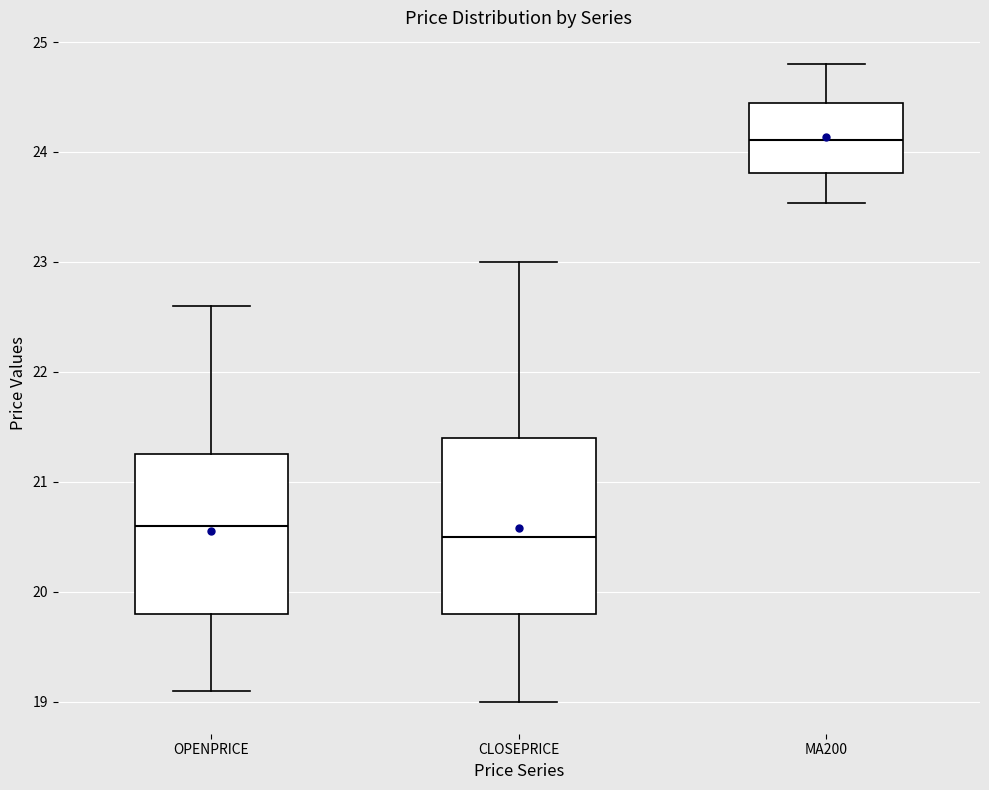

Comparing the boxes themselves (not the whiskers), which one is the tallest?

CLOSEPRICE